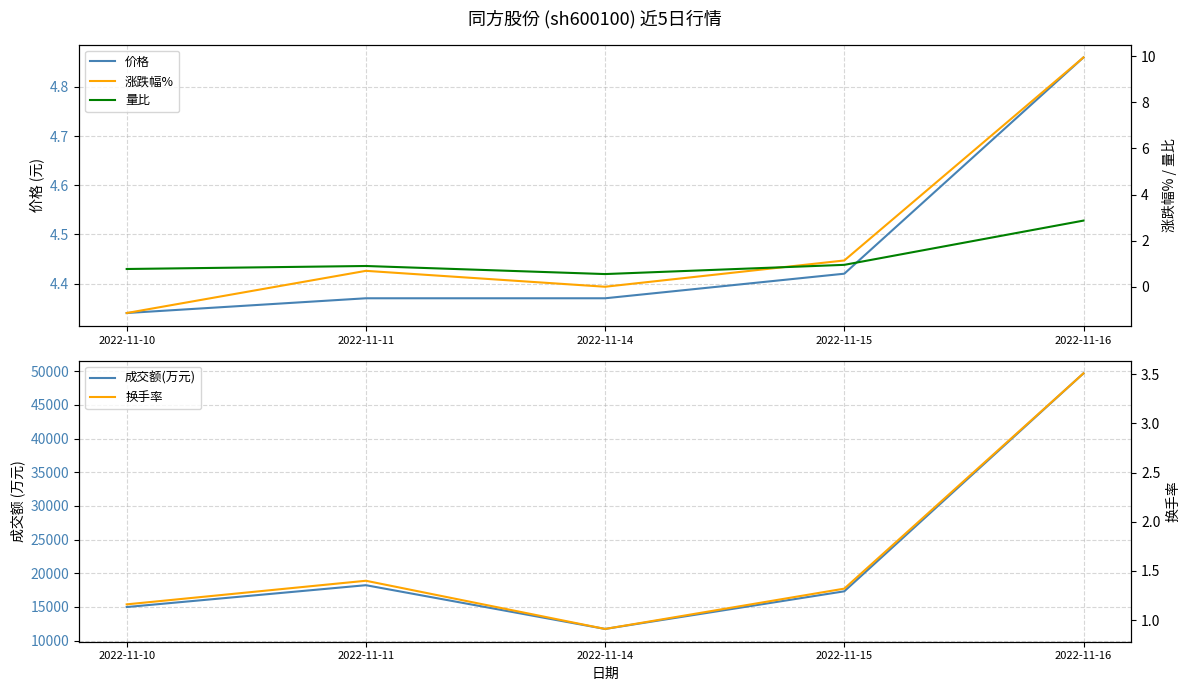

How many interior local valleys does the 成交额(万元) series have?

1